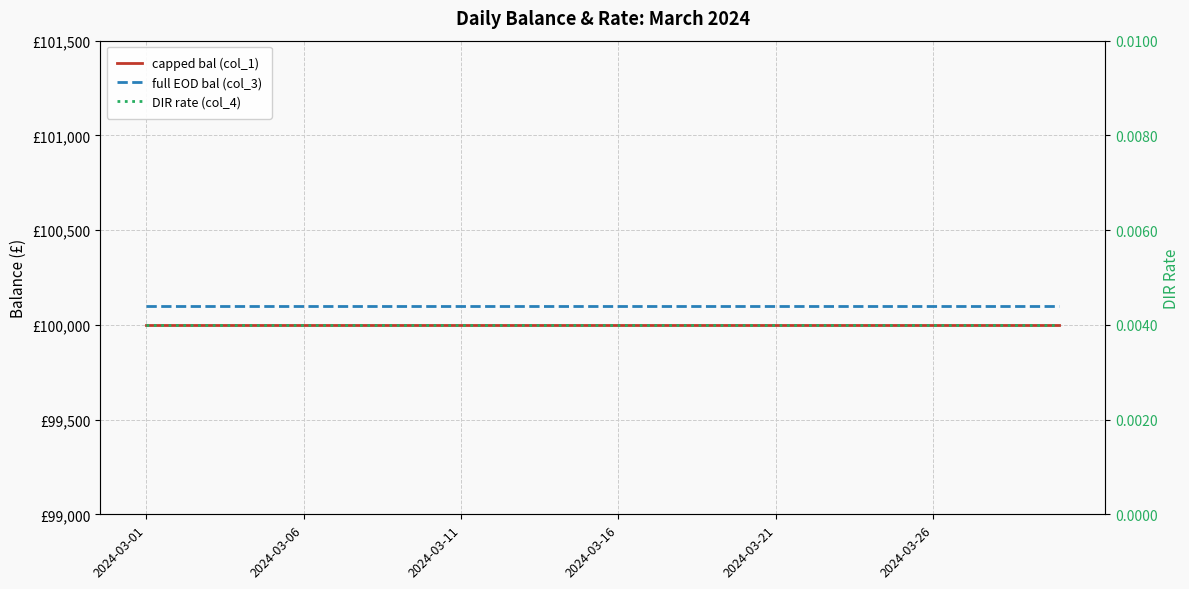

Count the number of categories in the chart.

30